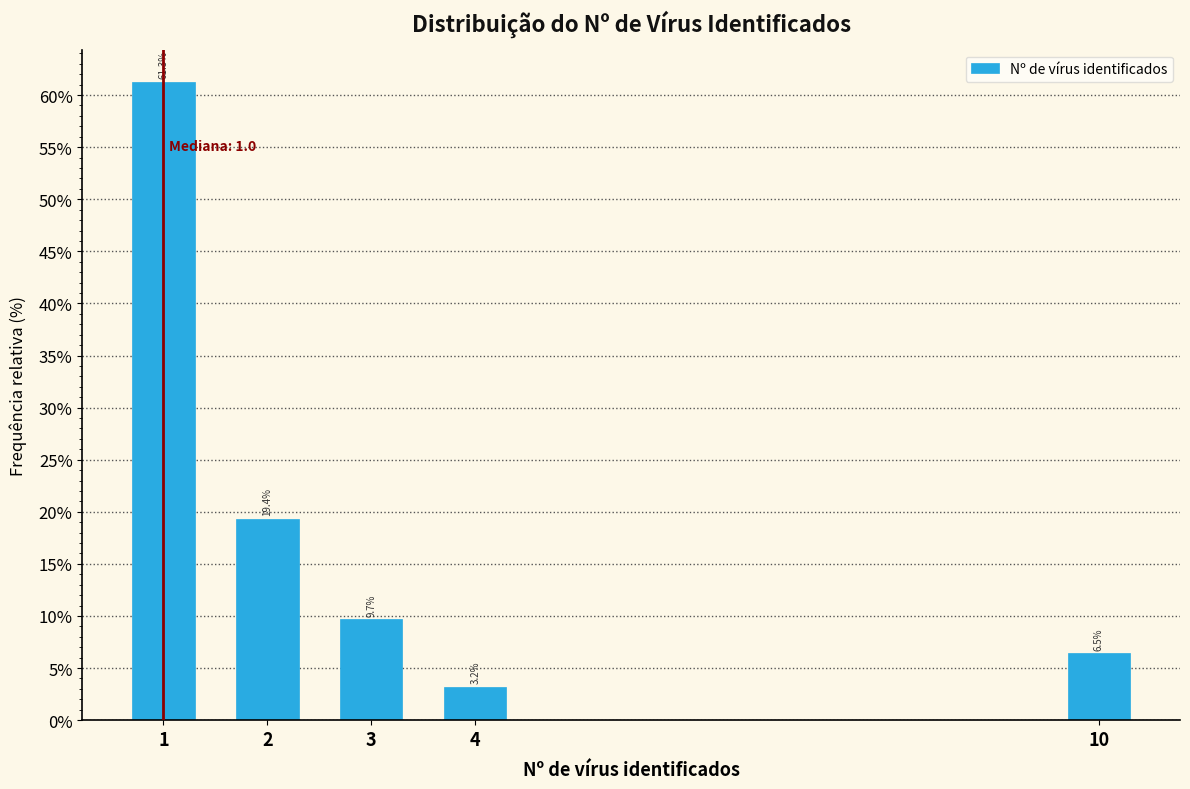

Reading left to right, extract all data points from this chart.

61.3	19.4	9.7	3.2	6.5